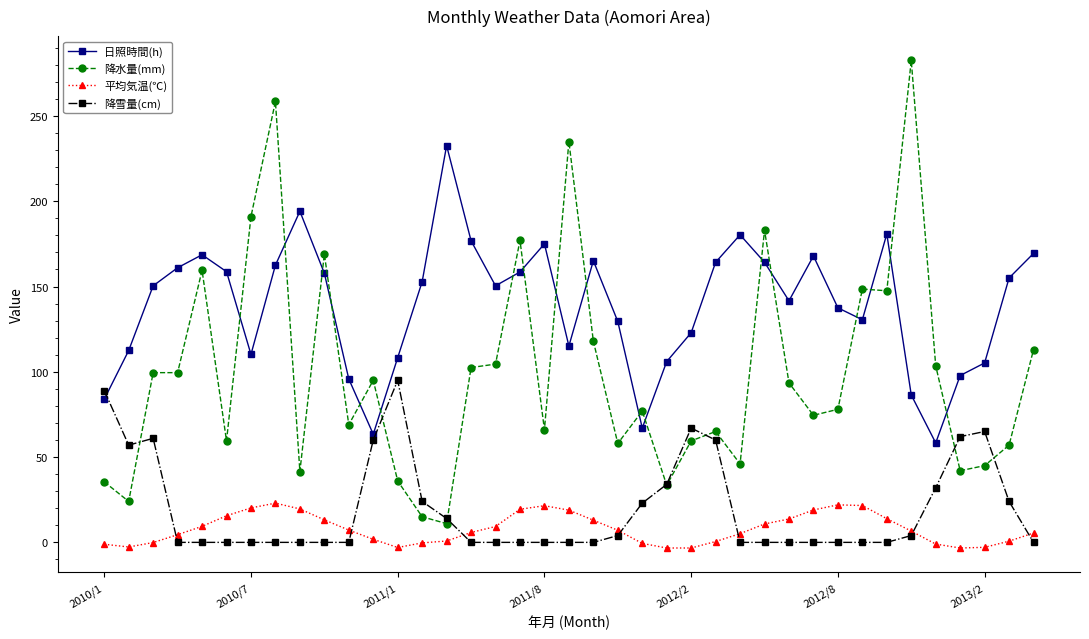

True or false: 平均気温(℃) has more than 0 points higher than both neighbors.

True